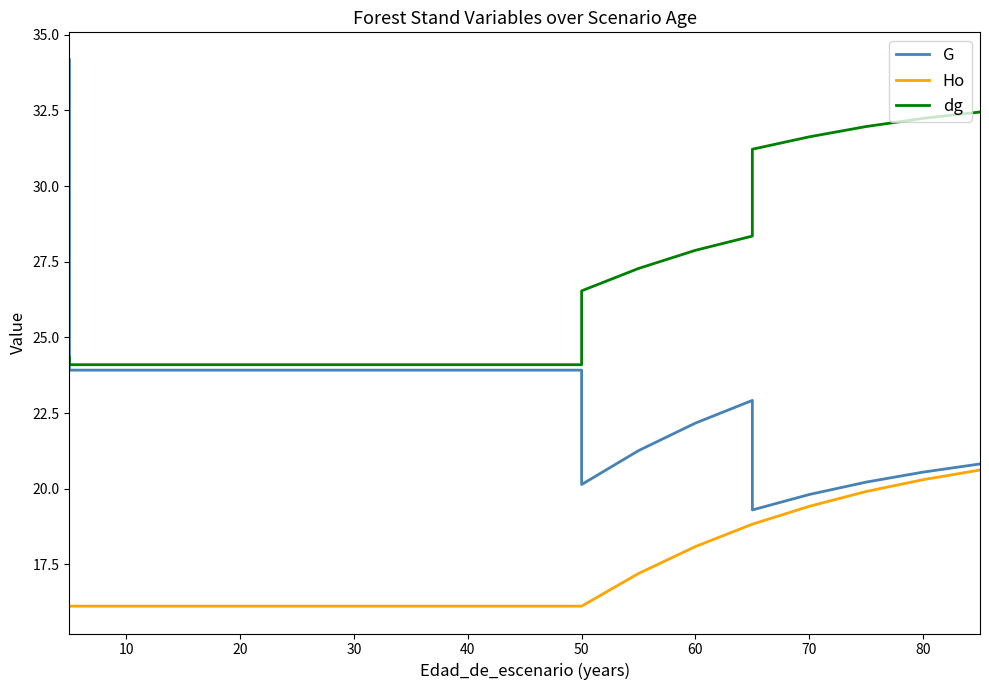

List the series in order of their peak value, lowest first.

Ho, dg, G